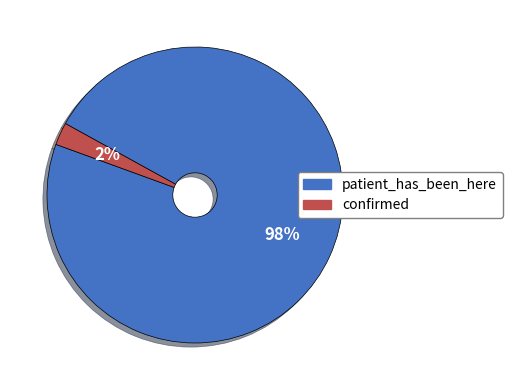

To the nearest percent, what percentage of the pie is confirmed?

2%